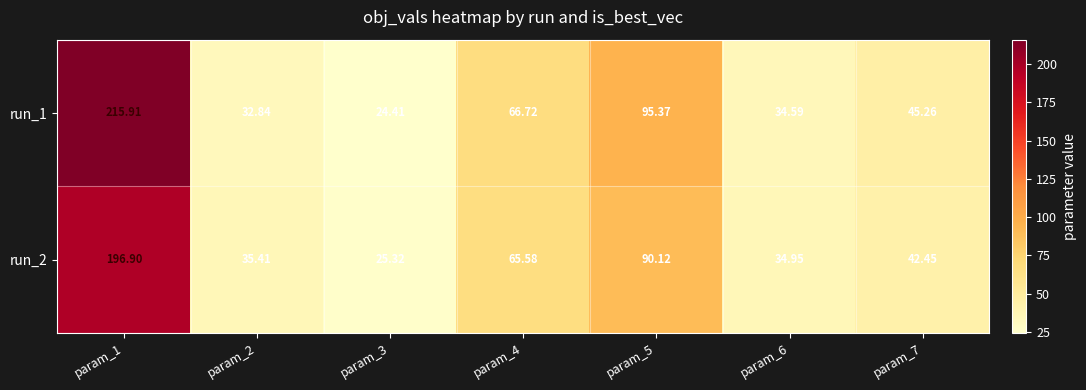

Count the number of data series in this chart.

2